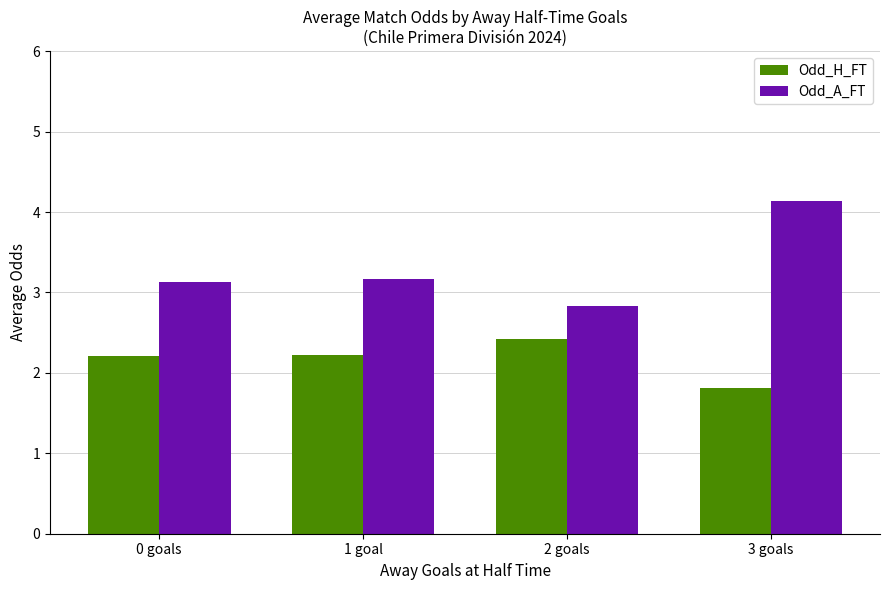

At how many categories does at least one series exceed 3?

3